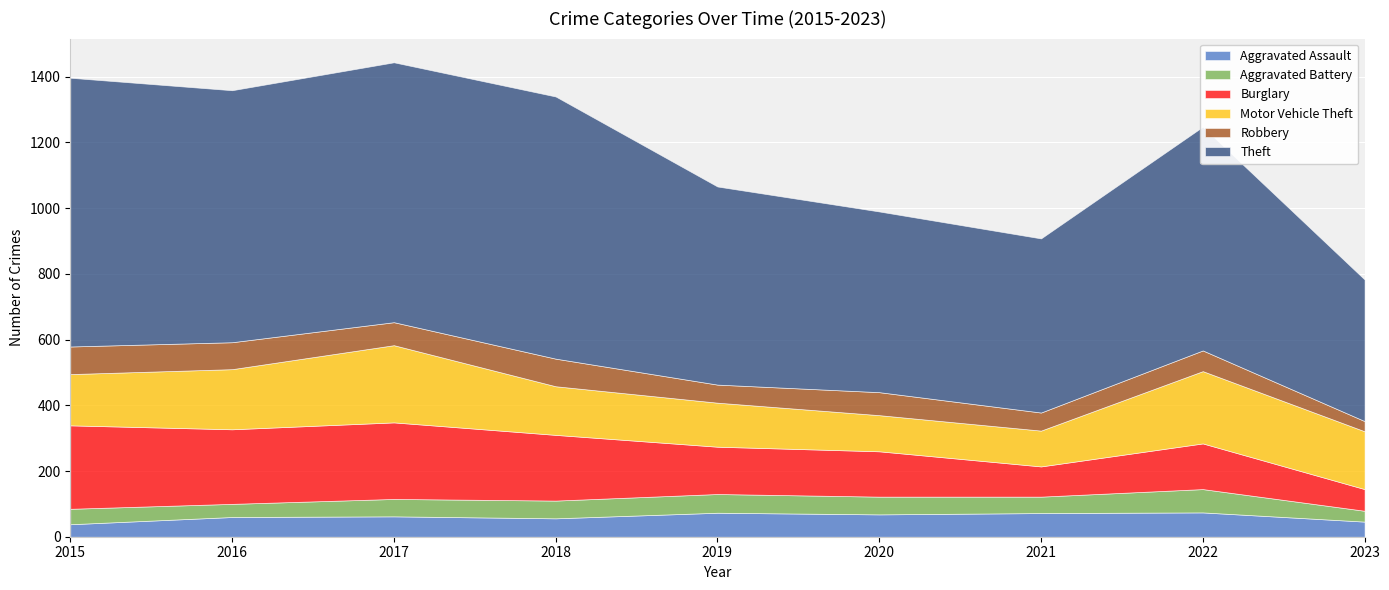

What are all the series names shown in the legend?

Aggravated Assault, Aggravated Battery, Burglary, Motor Vehicle Theft, Robbery, Theft